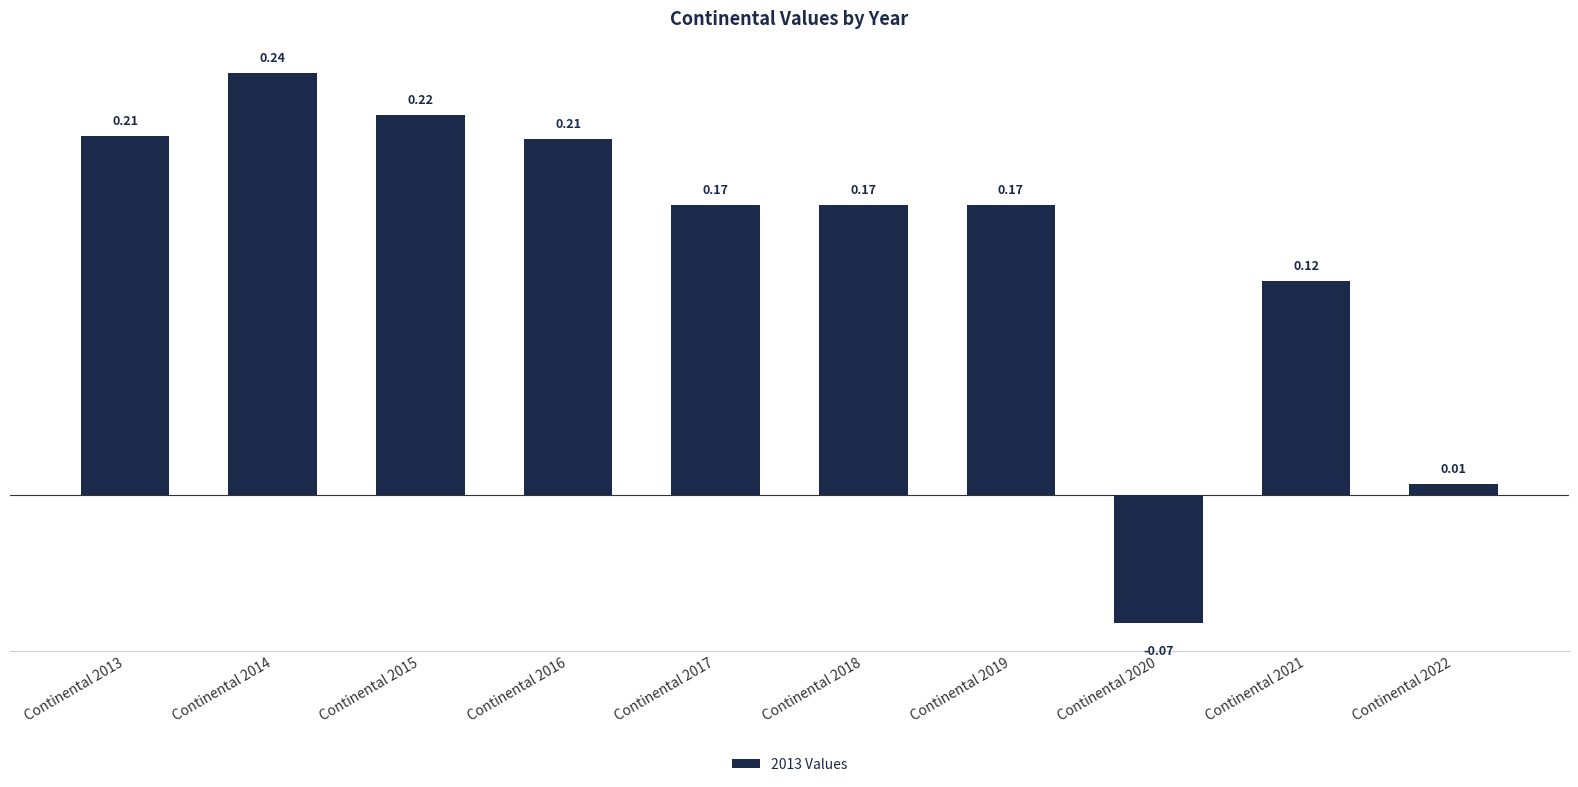

How many negative values are there?

1